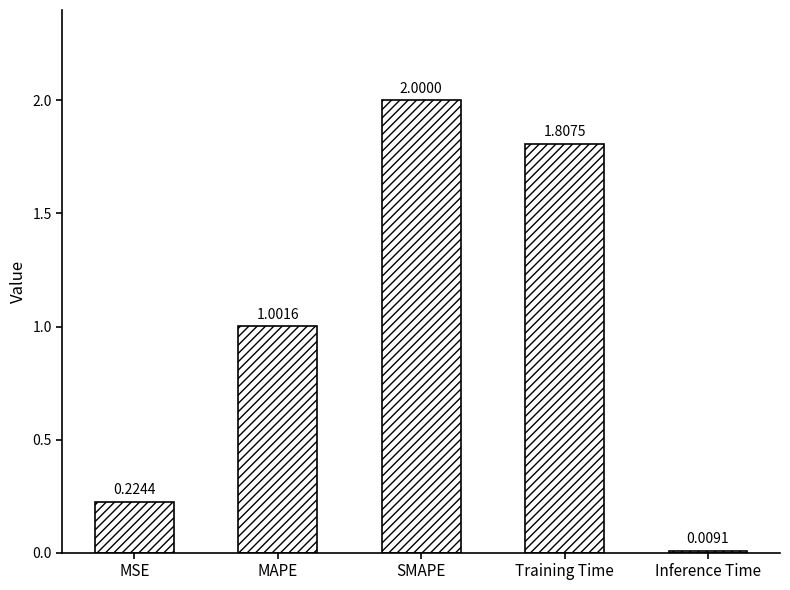

What is the difference between the maximum and second lowest values?

1.8